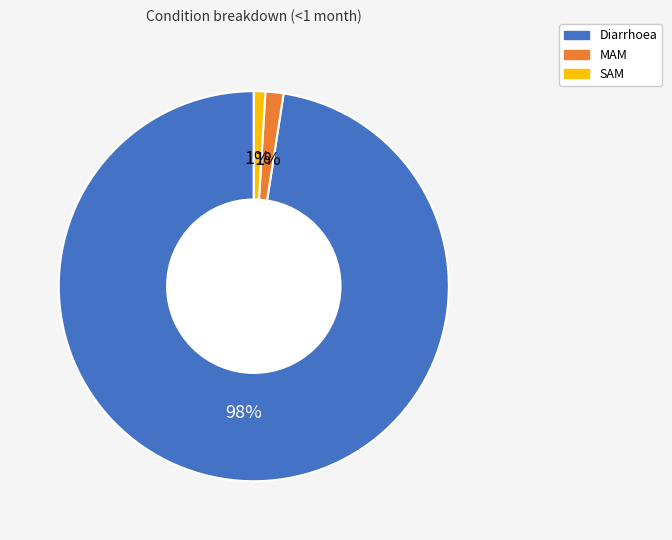

To the nearest percent, what percentage of the pie is MAM?

1%